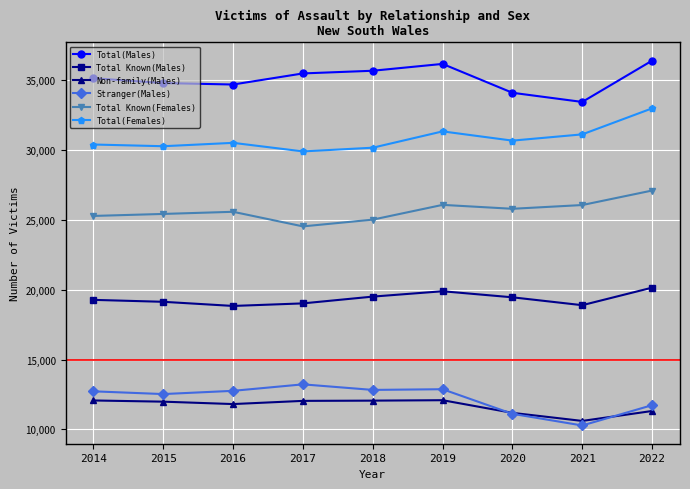

Is this an area chart (filled region under the line)?

No